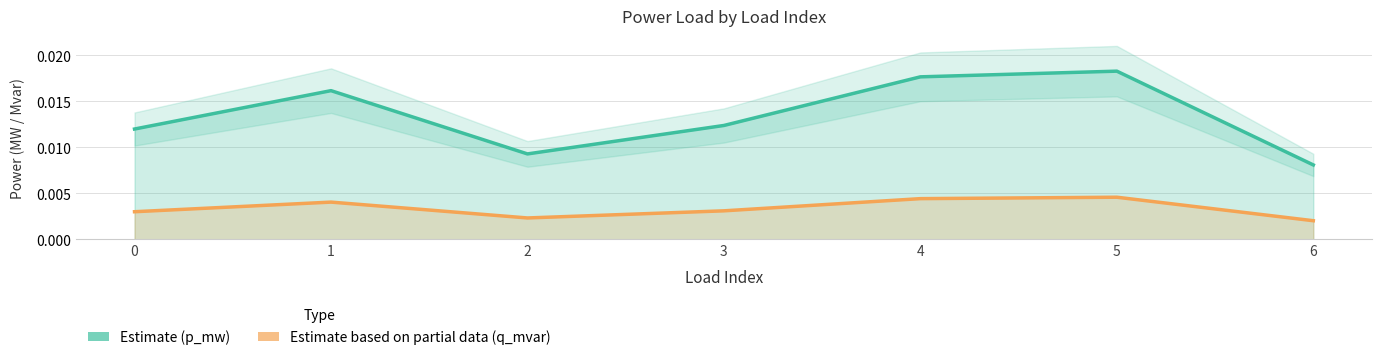

True or false: q_mvar (Partial) has more than 1 points higher than both neighbors.

True